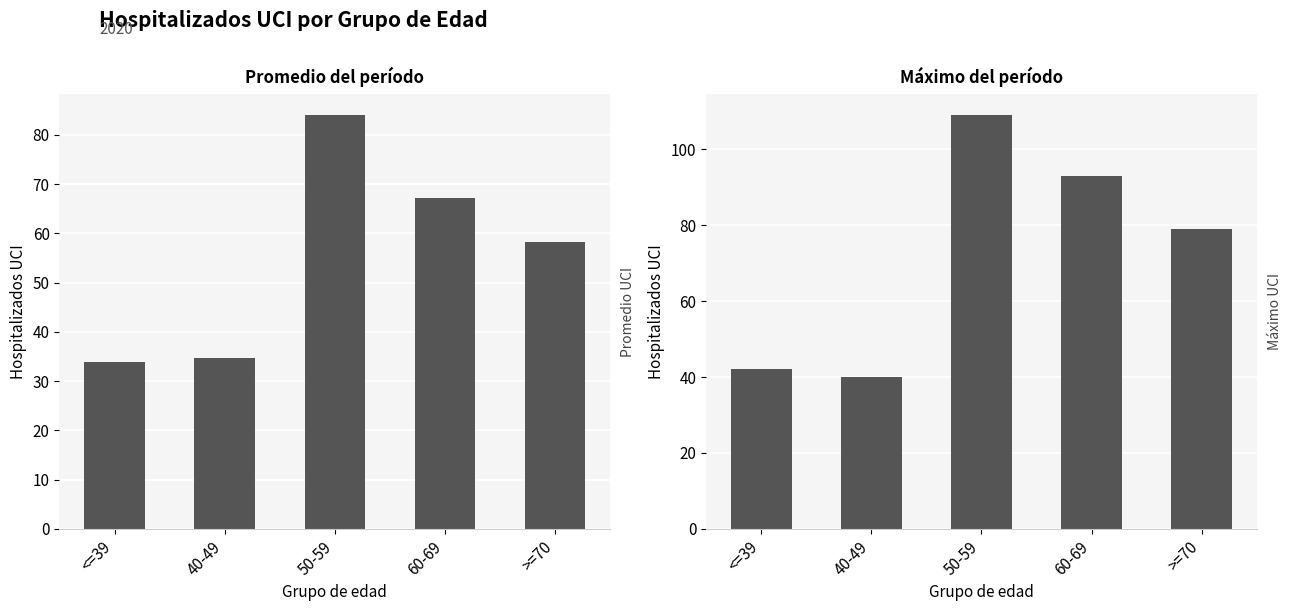

How many series are shown in this chart?

1